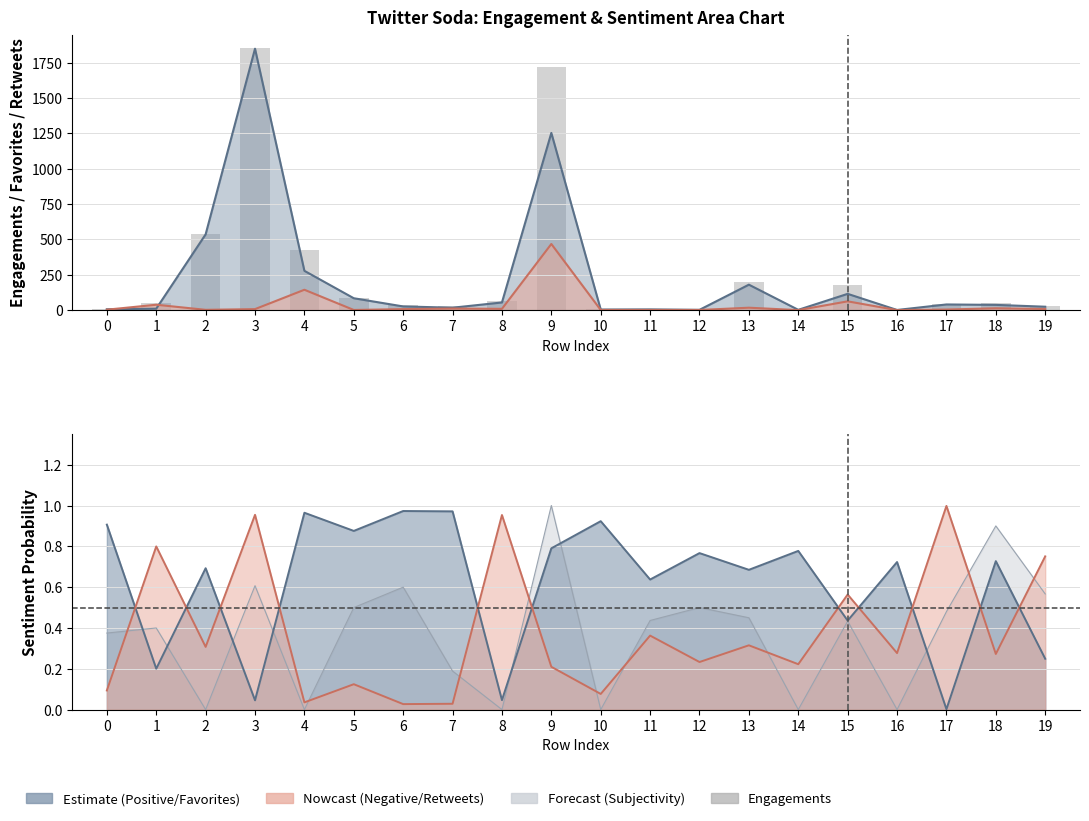

What is the sum of all values?

5322